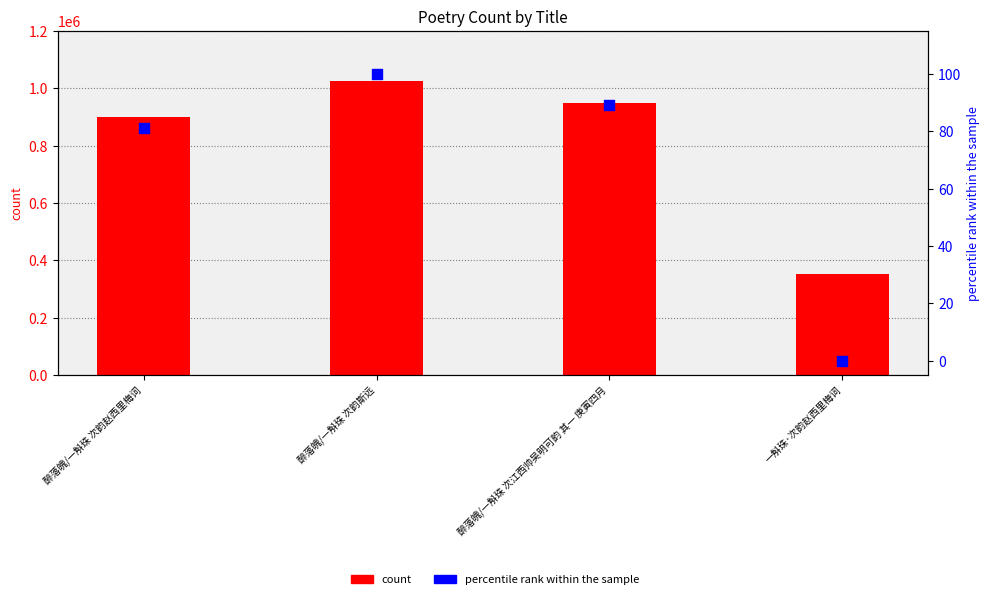

What is the total value across all series at 一斛珠·次韵赵西里梅词?

352617